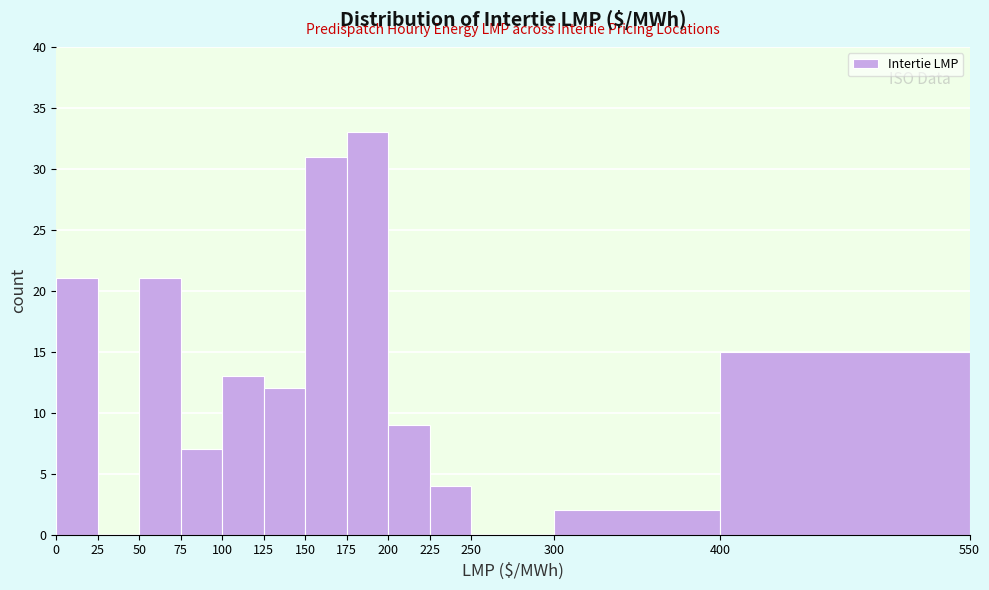

Over which range of the x-axis is the bar tallest?

175 to 200